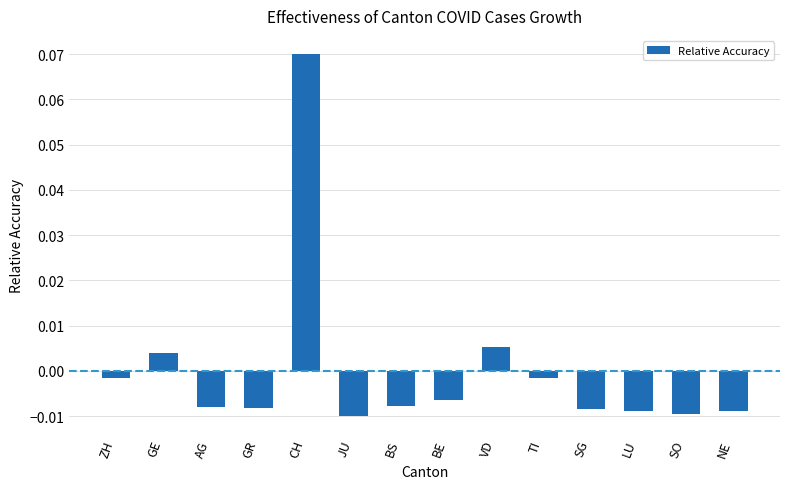

Between BE and LU, which is larger?

BE